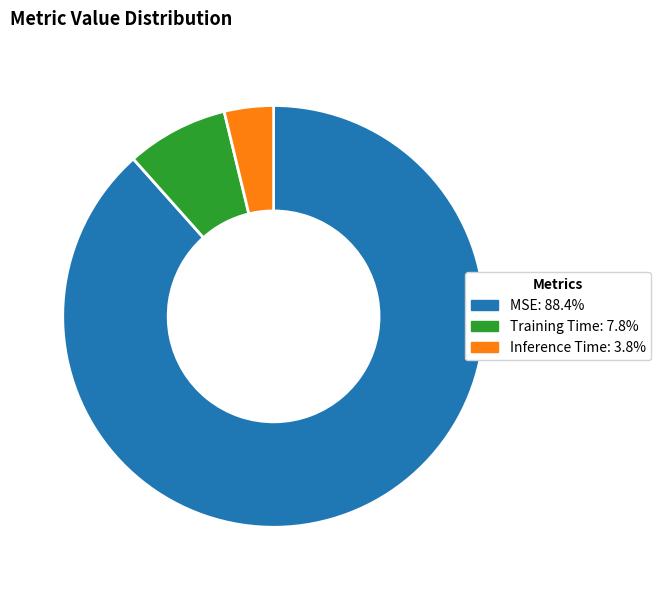

Is MSE the majority of the pie?

Yes